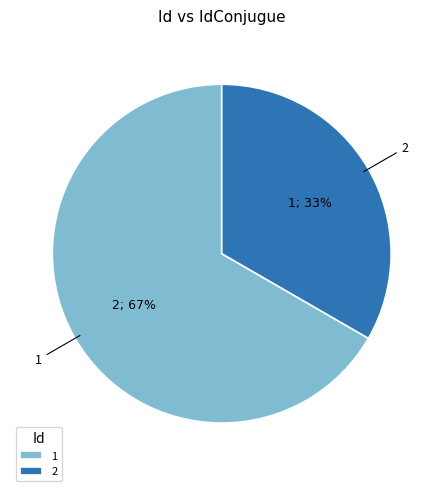

Does 2 represent more than half of the total?

No